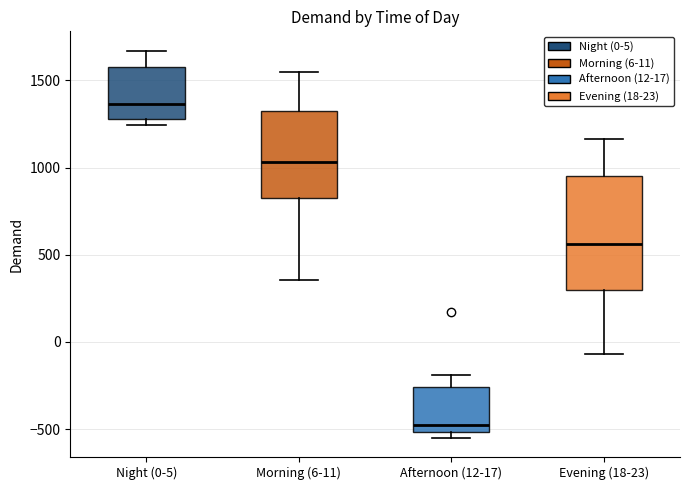

Reading left to right, transcribe this box plot: for each box, give where its median line is, the range the box spans, and where its two whiskers end, as read against the y-axis. The values are not printed on the chart, so give them approximately, as read against the axis.

Night (0-5): median 1350, box 1300 to 1550, whiskers 1250 to 1650
Morning (6-11): median 1050, box 850 to 1350, whiskers 350 to 1550
Afternoon (12-17): median -500 (just above the box's lower edge), box -500 to -250, whiskers -550 to -200
Evening (18-23): median 550, box 300 to 950, whiskers -50 to 1150